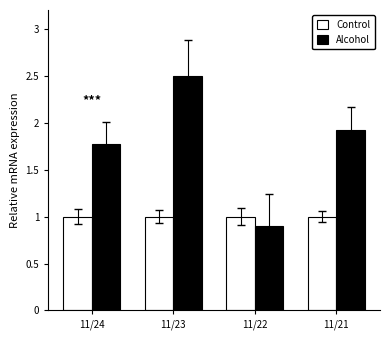

Are the bars horizontal?

No